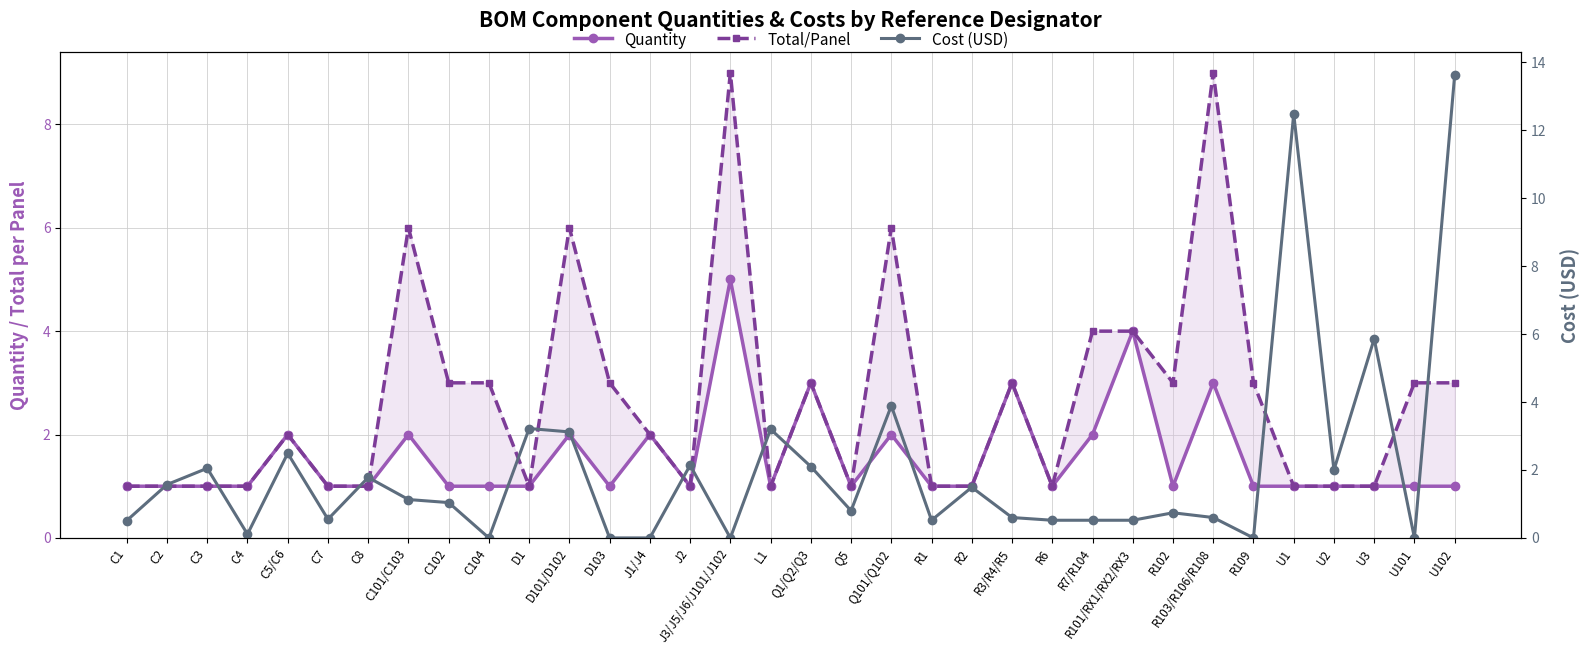

What is the spread (max minus min) of values at U102?

12.6